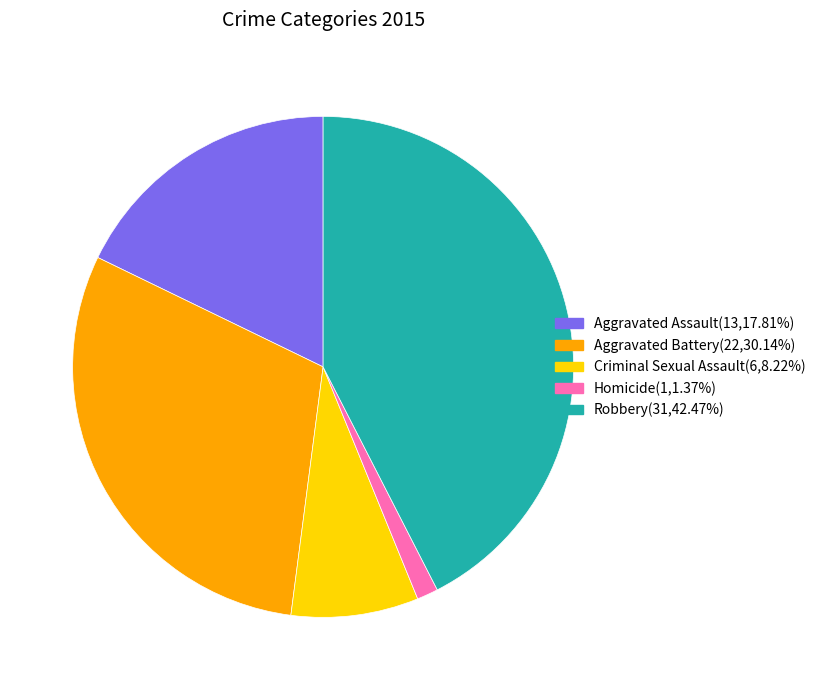

What is the ratio of the value at Criminal Sexual Assault to the value at Aggravated Assault?

0.5